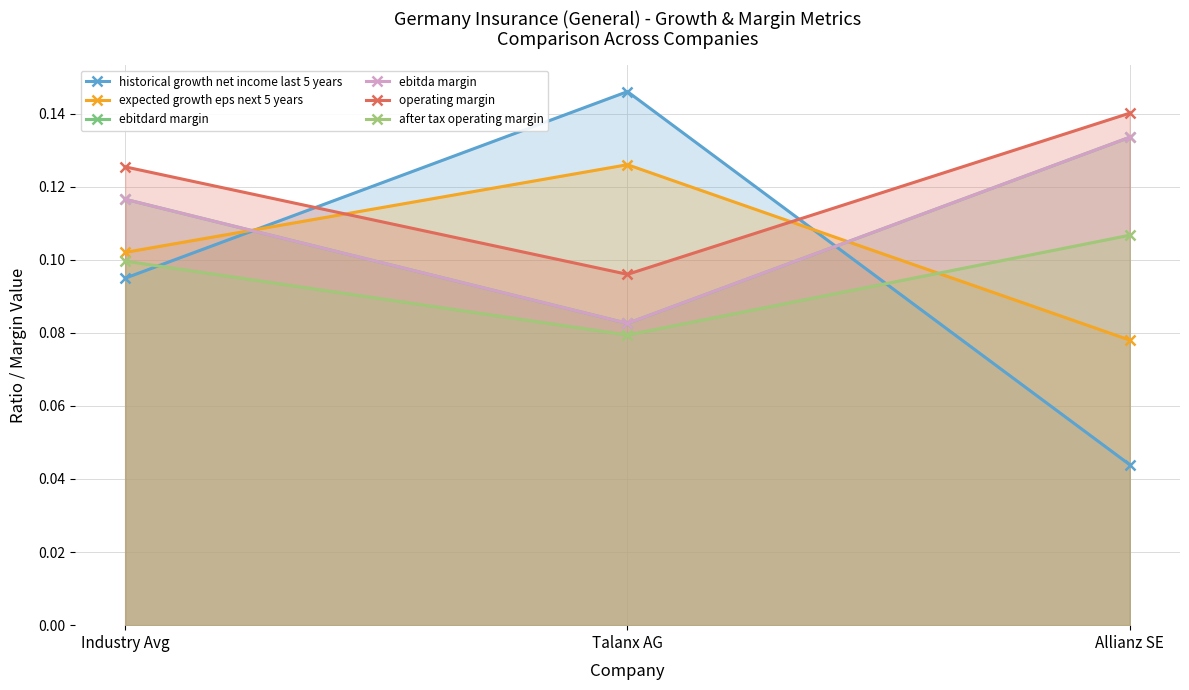

Rank the series by their maximum value, from lowest to highest.

after tax operating margin, expected growth eps next 5 years, ebitdard margin, ebitda margin, operating margin, historical growth net income last 5 years